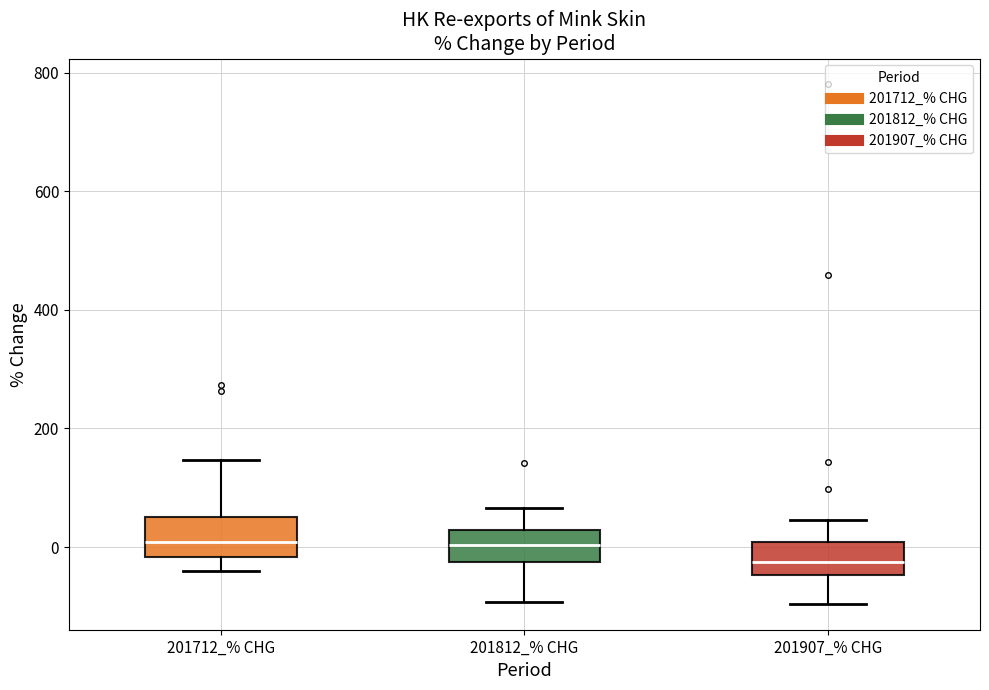

Which box's median line is the lowest?

201907_% CHG